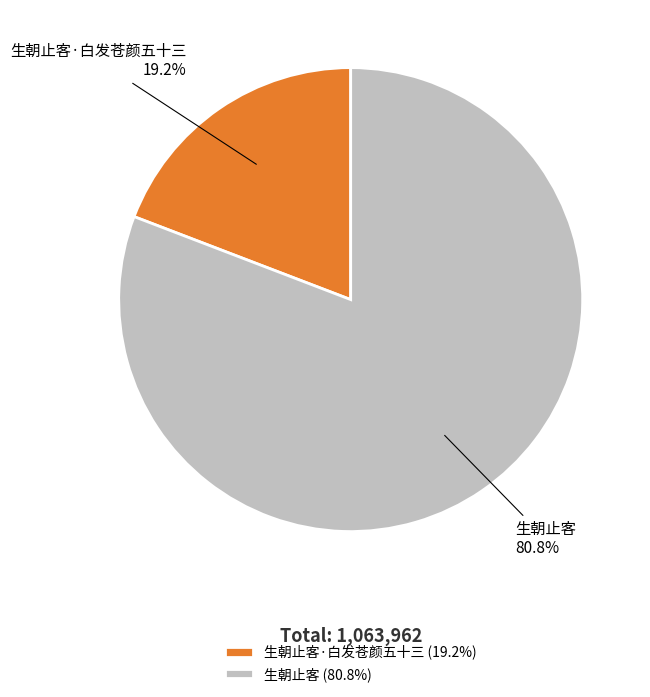

Between 生朝止客 and 生朝止客·白发苍颜五十三, which is larger?

生朝止客